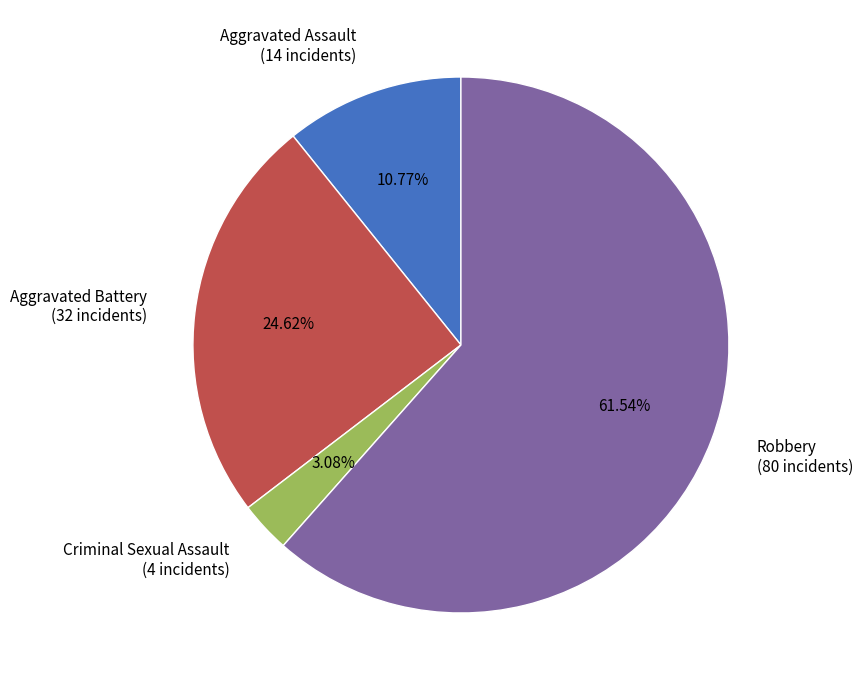

Combined, do Robbery (80 incidents) and Criminal Sexual Assault (4 incidents) account for over 50%?

Yes